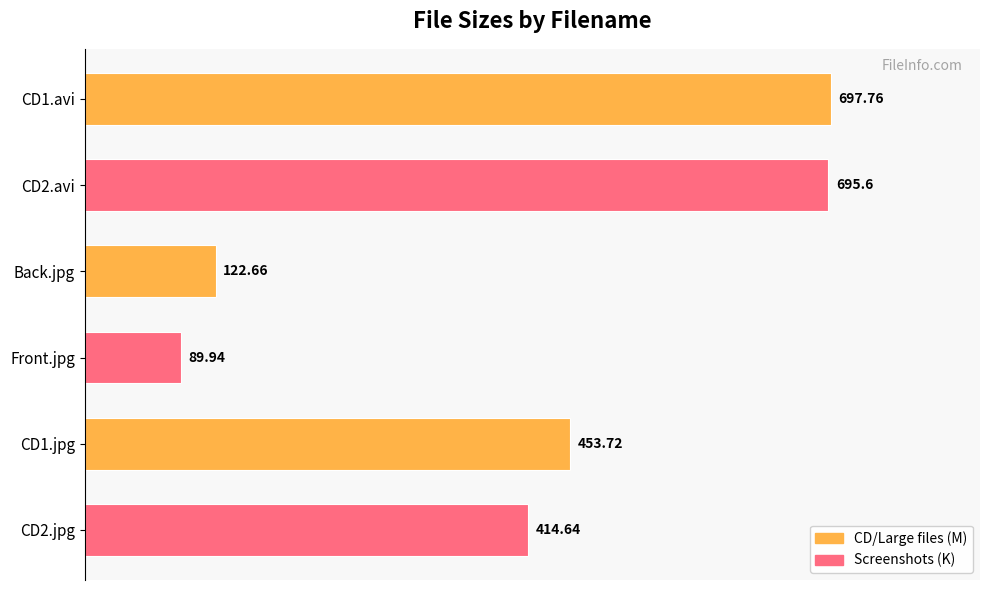

What is the label of the 4th bar from the top?

Front.jpg